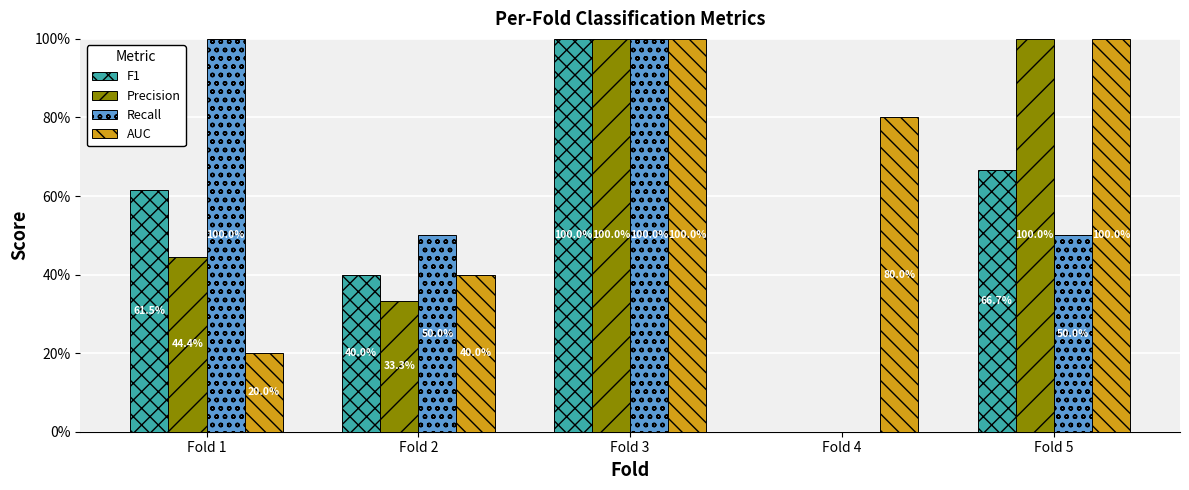

Are the bars grouped side by side (vs. stacked)?

Yes